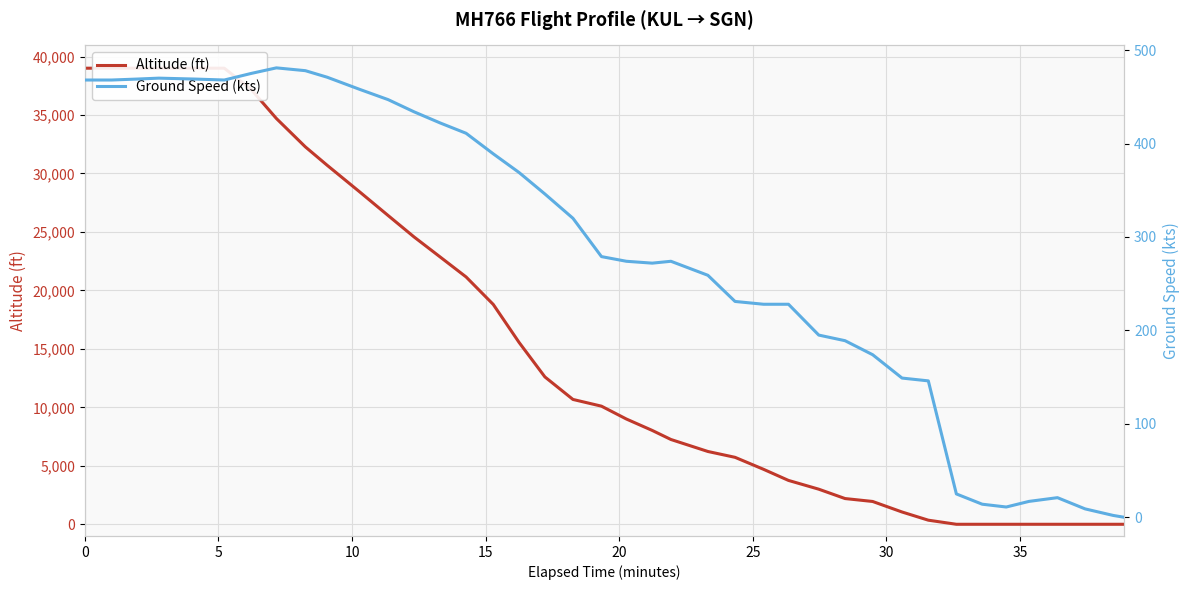

Does the chart have visible grid lines?

Yes